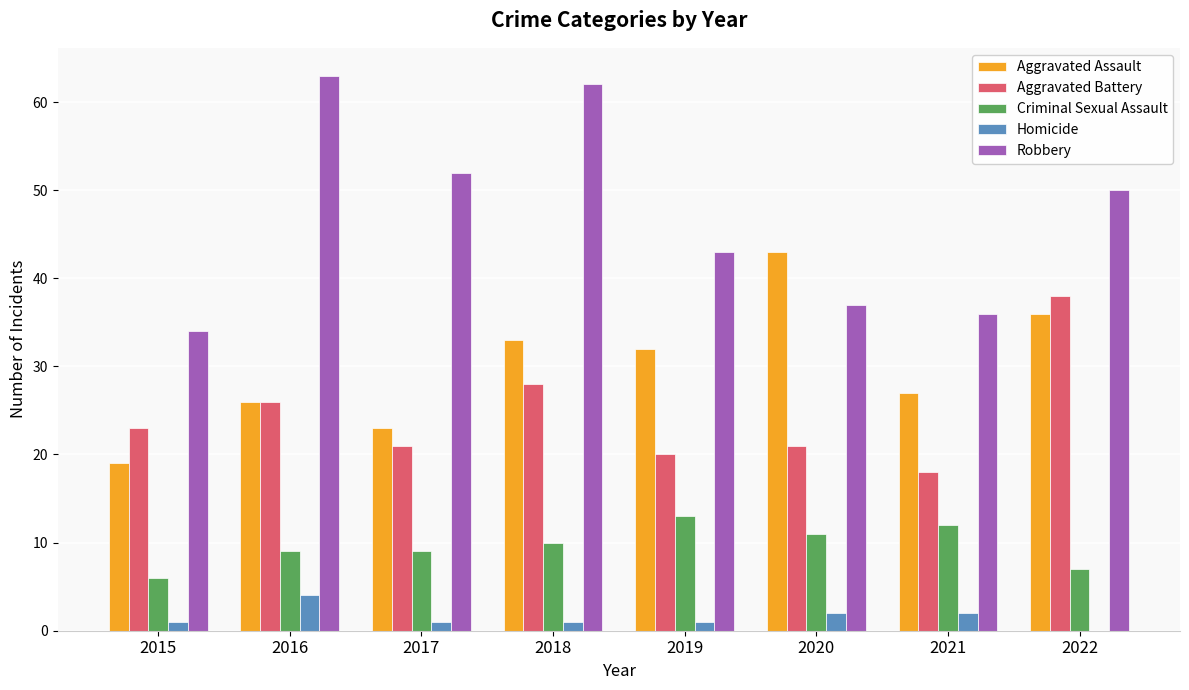

Which category has the highest value in the Aggravated Assault series?

2020